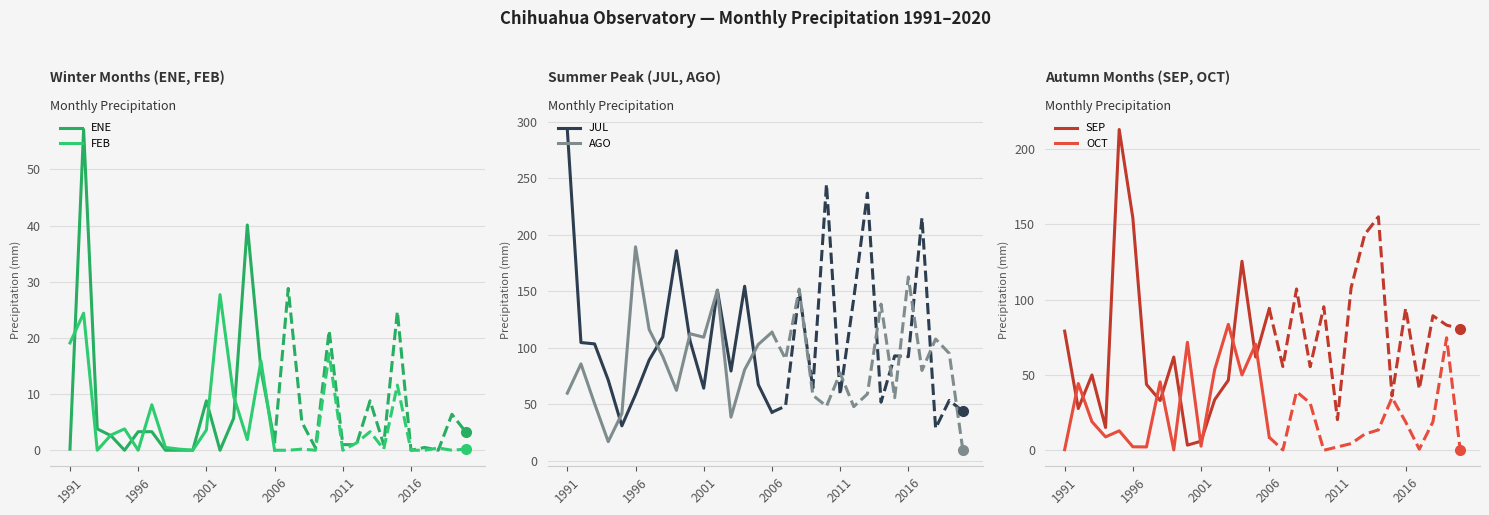

What is the average value of the SEP series?

65.5